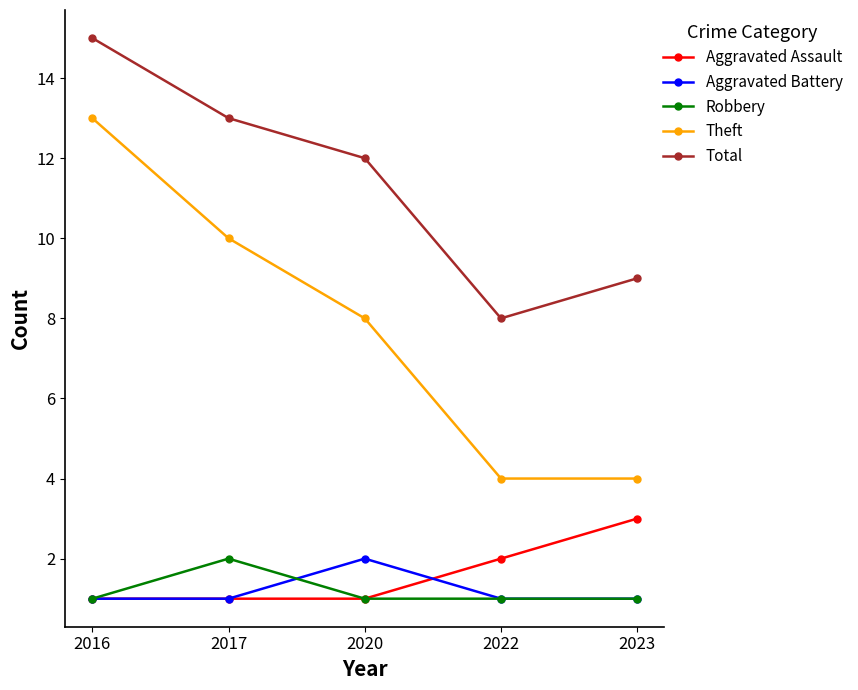

After their last crossing, which series has the higher values: Aggravated Battery or Aggravated Assault?

Aggravated Assault